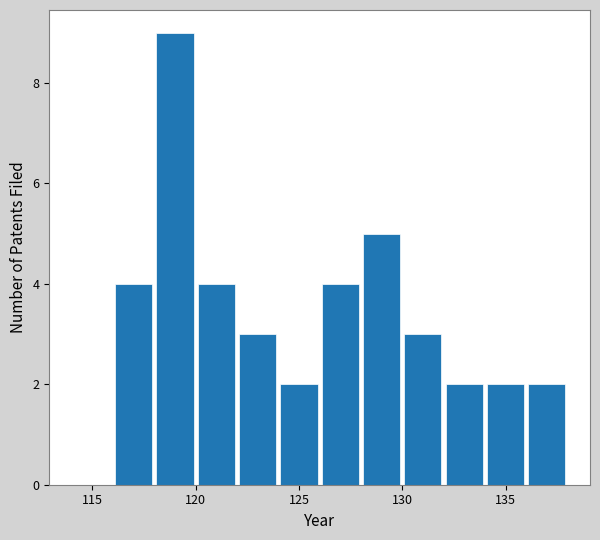

What is the greatest value displayed?

9